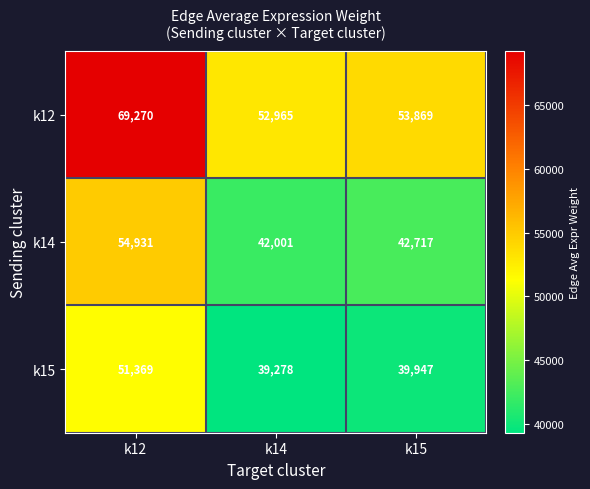

What is the total value across all series at k14?

134244